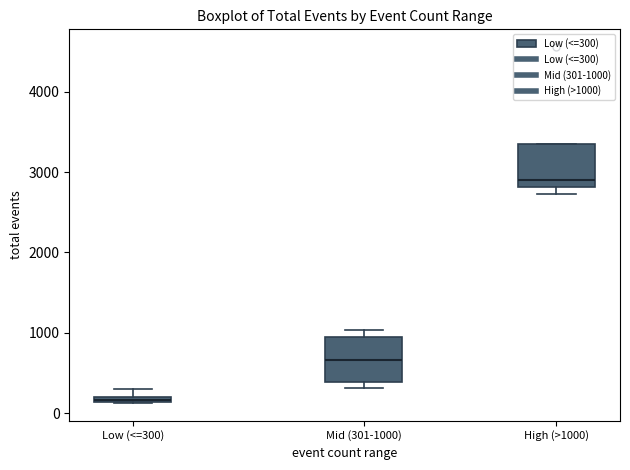

Which box's median line is the lowest?

Low (<=300)